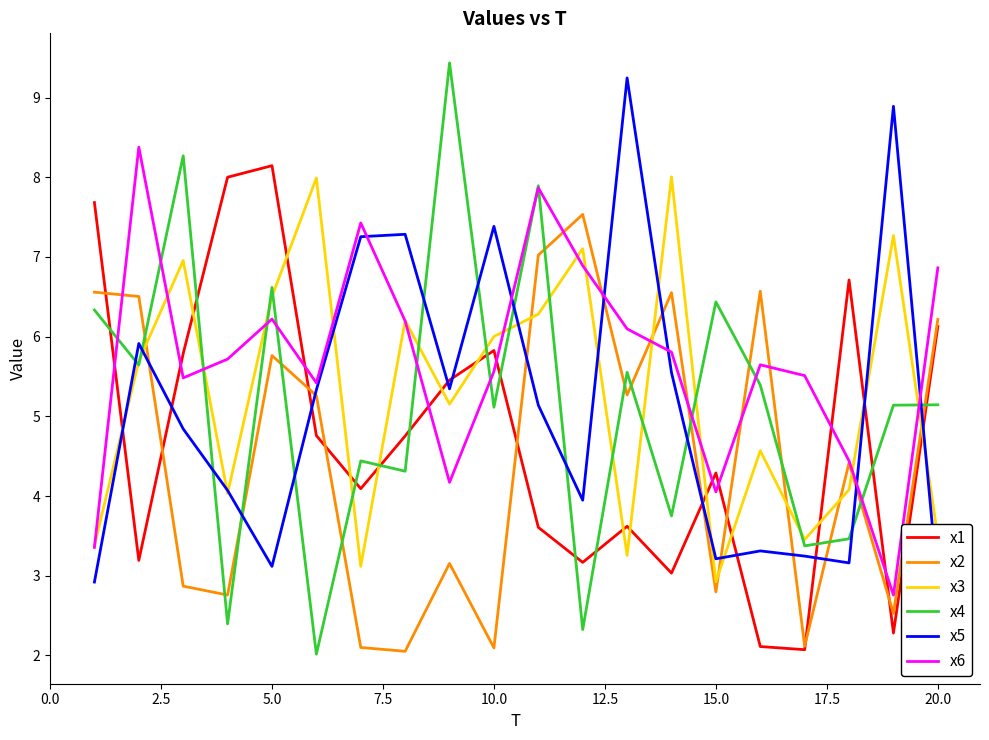

What is the lowest value of the x6 series?

2.8